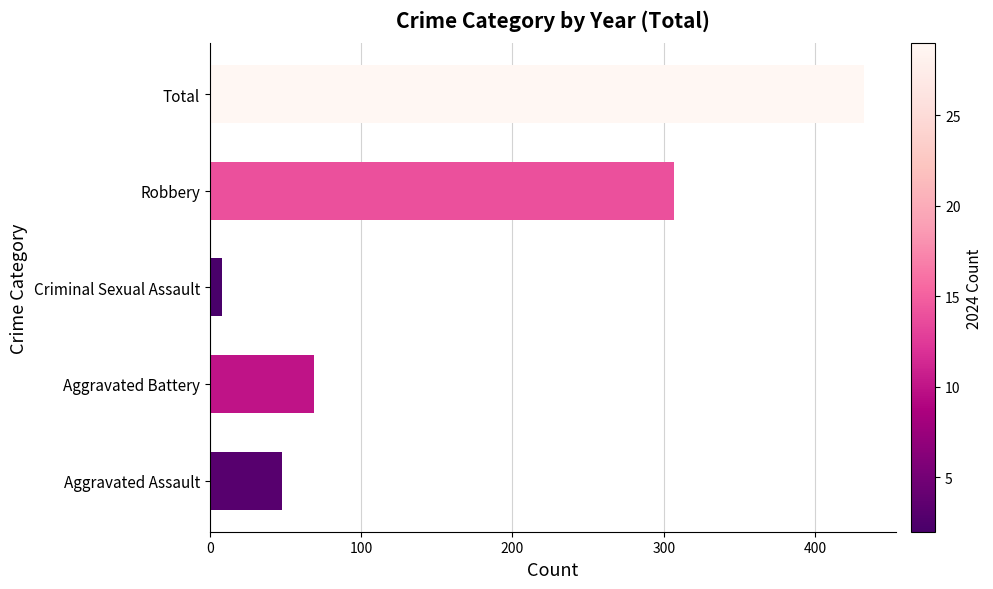

List the labels in order of value, smallest first.

Criminal Sexual Assault, Aggravated Assault, Aggravated Battery, Robbery, Total